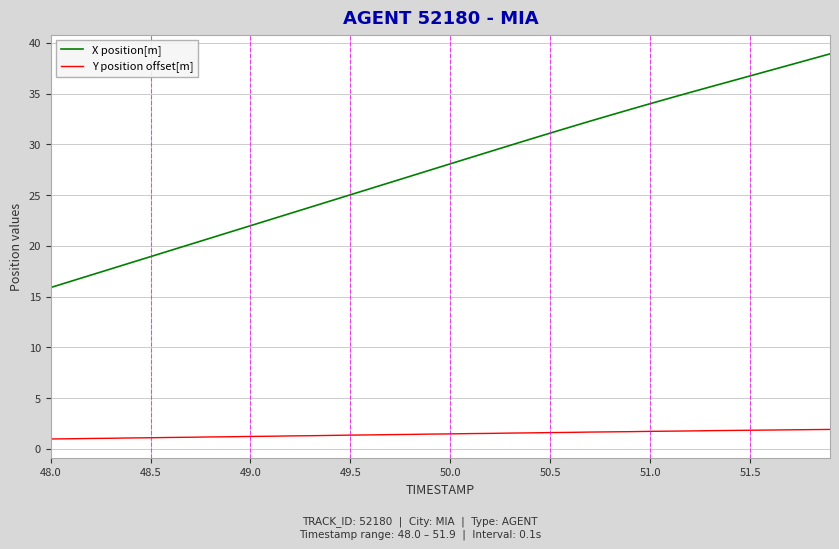

List the series in order of their overall mean, highest first.

X position[m], Y position offset[m]